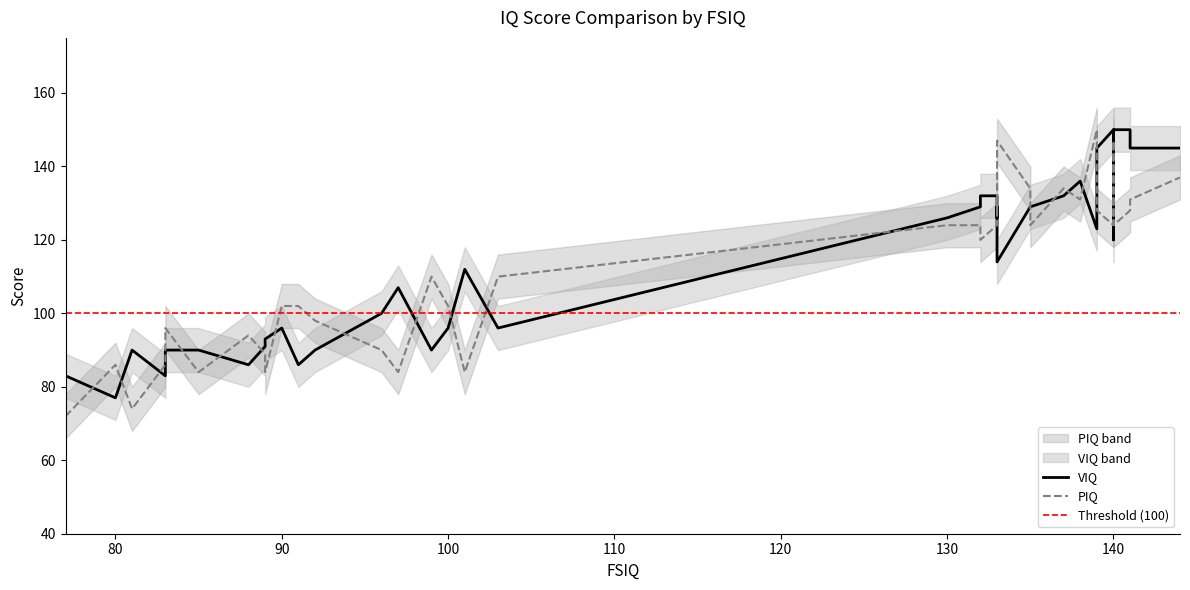

At which category is the sum across all series the highest?

144